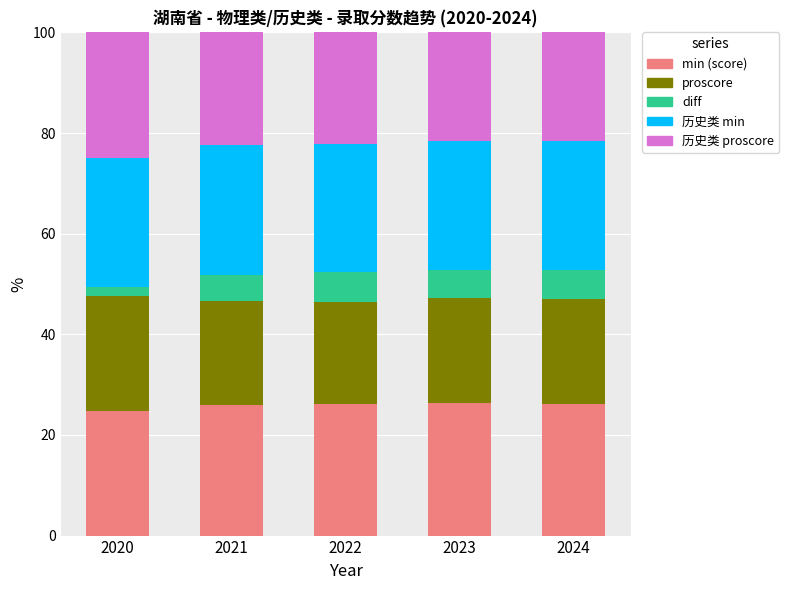

What is the sum of all min (score) values?

129.3